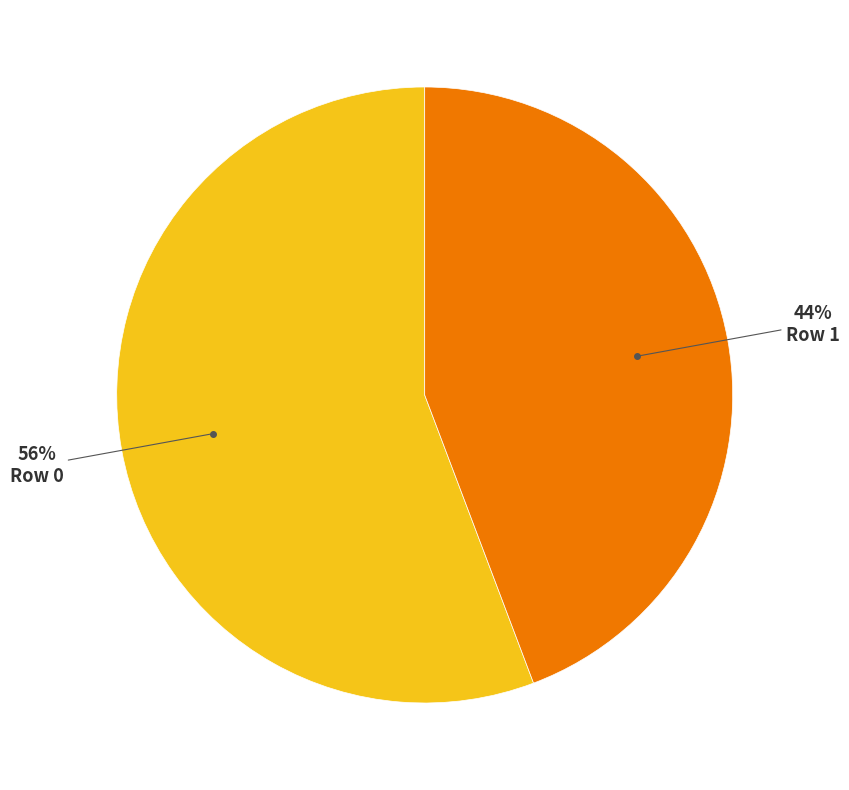

Combined, do Row 1 and Row 0 account for over 50%?

Yes